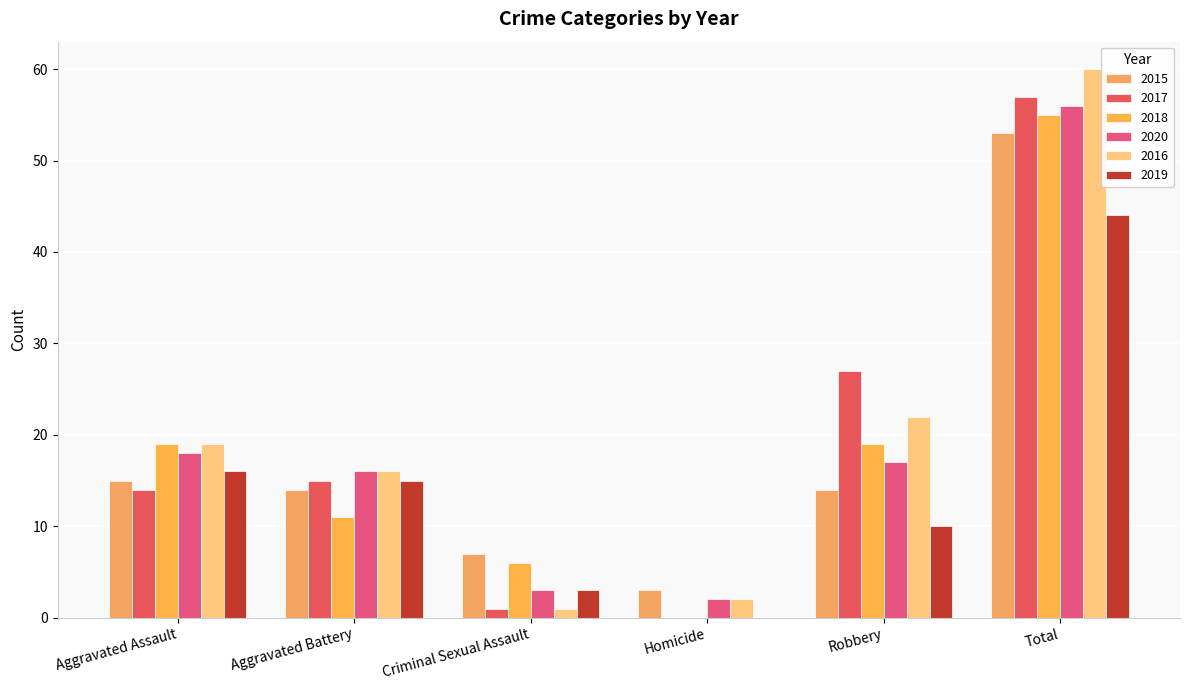

Does the chart contain stacked bars?

No